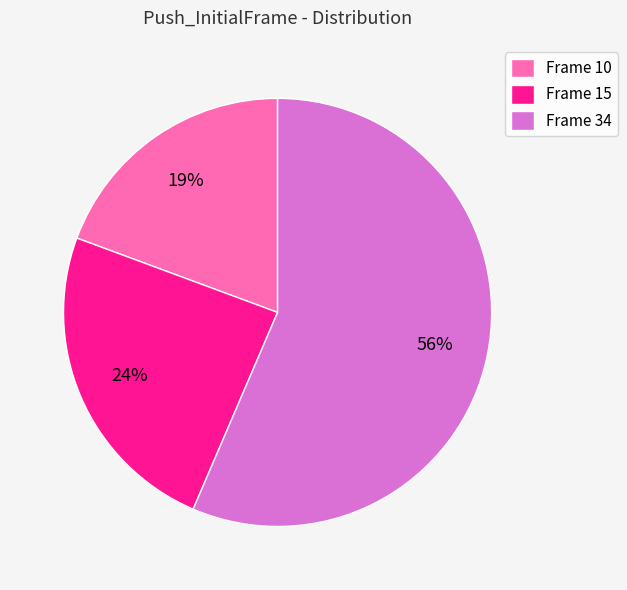

Does Frame 15 account for over 50% of the chart?

No